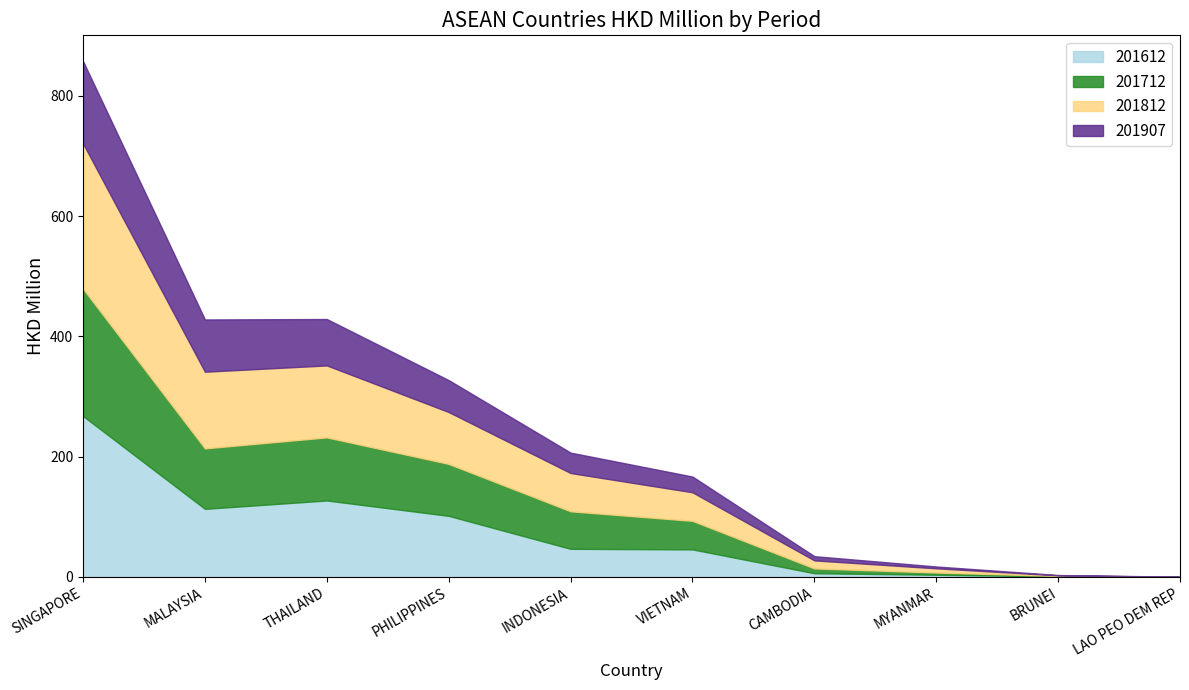

Reading left to right, list all the values displayed in this chart.

201612: 267.7	113.3	127.2	101.7	46.8	45.9	6.2	3.7	0.9	0.1
201712: 211.7	100.6	105.0	86.4	62.4	47.5	8.0	3.7	0.9	0.1
201812: 241.6	127.5	119.7	86.2	63.7	47.5	13.3	7.0	0.9	0.1
201907: 137.0	86.9	77.2	53.1	33.9	26.2	7.0	3.0	0.5	0.1